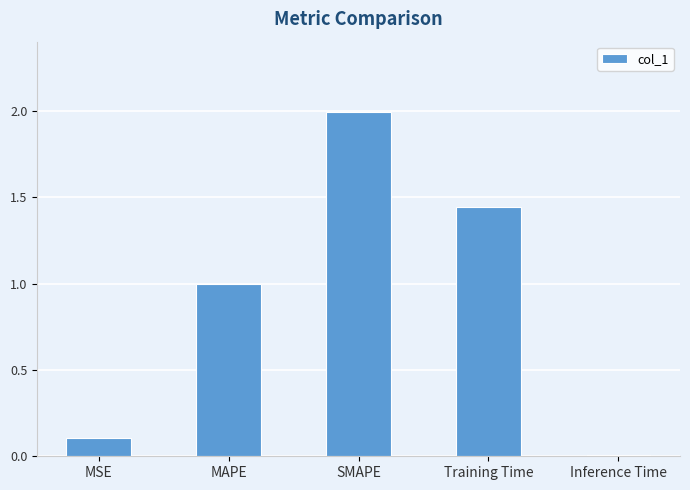

What is the label of the 4th bar from the right?

MAPE